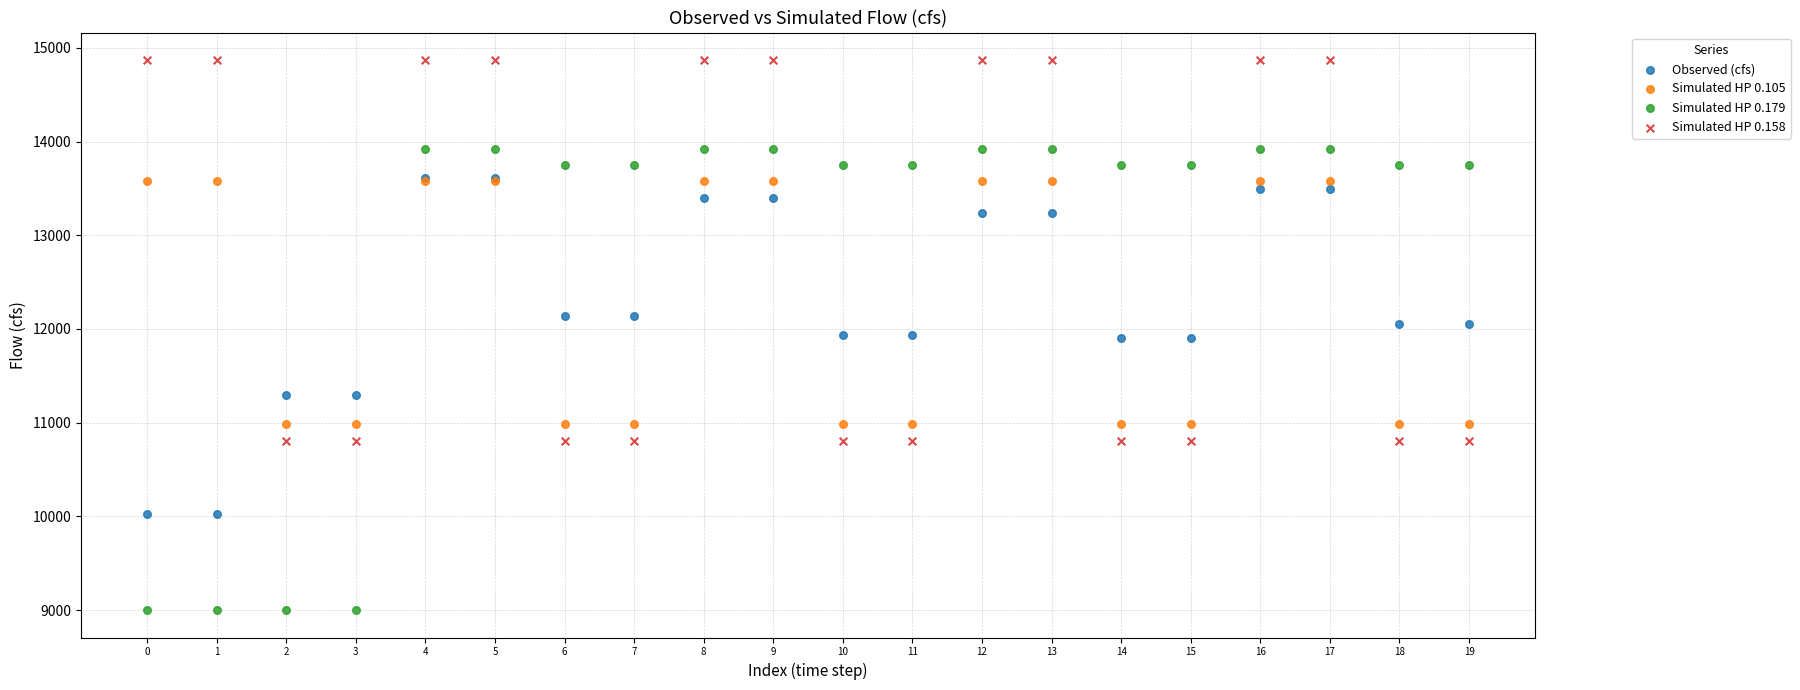

Which series reaches the maximum Y coordinate?

Simulated HP 0.158